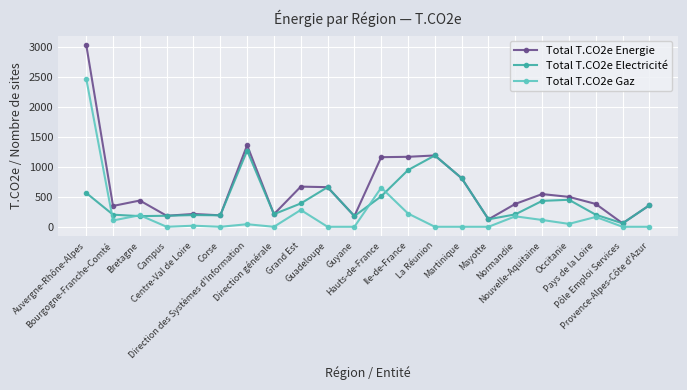

True or false: Total T.CO2e Gaz has a value of 0.0 at Pôle Emploi Services.

True